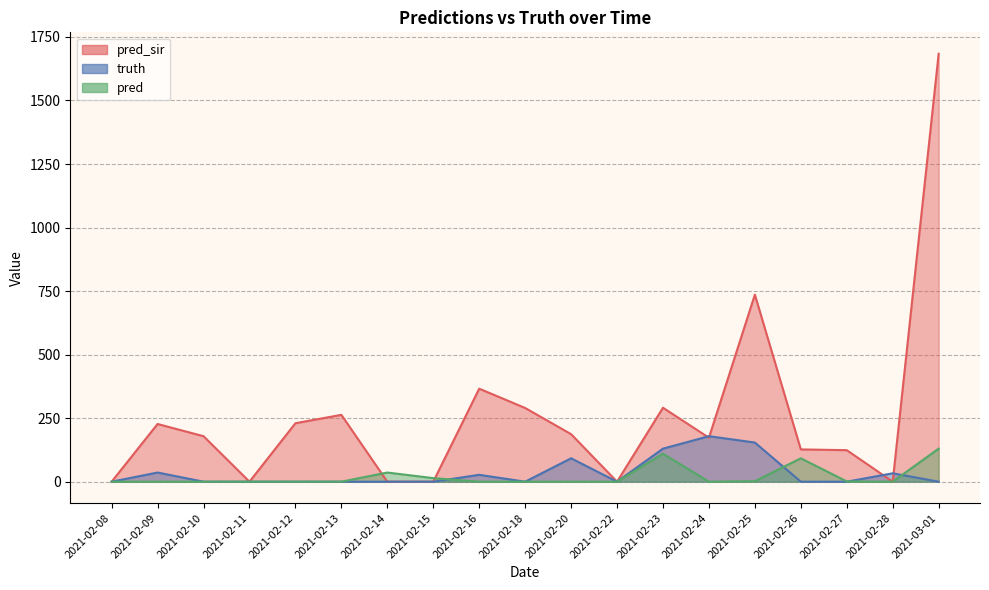

What is the difference between the highest and lowest values at 2021-03-01?

1684